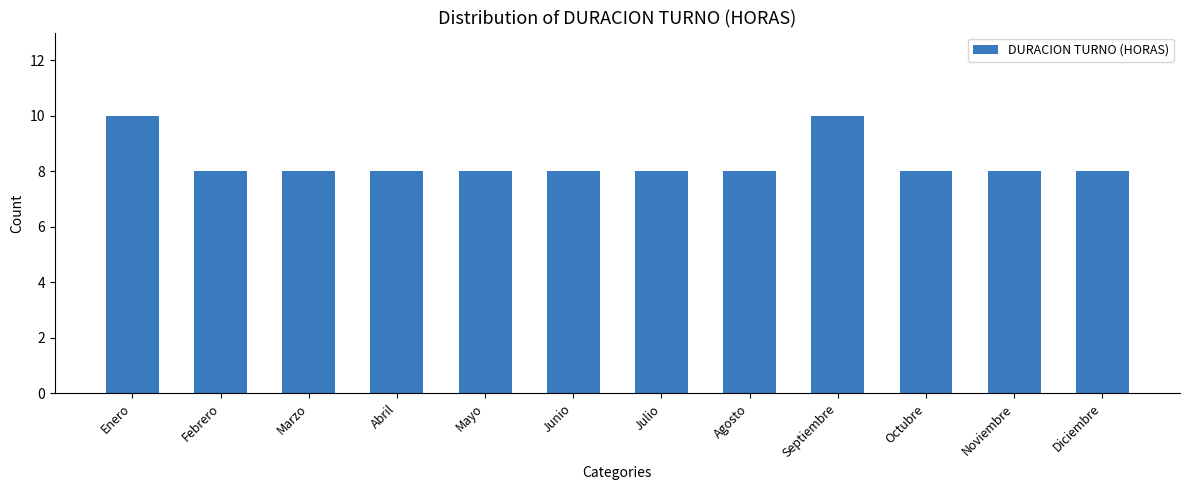

What is the approximate value at Abril?

8